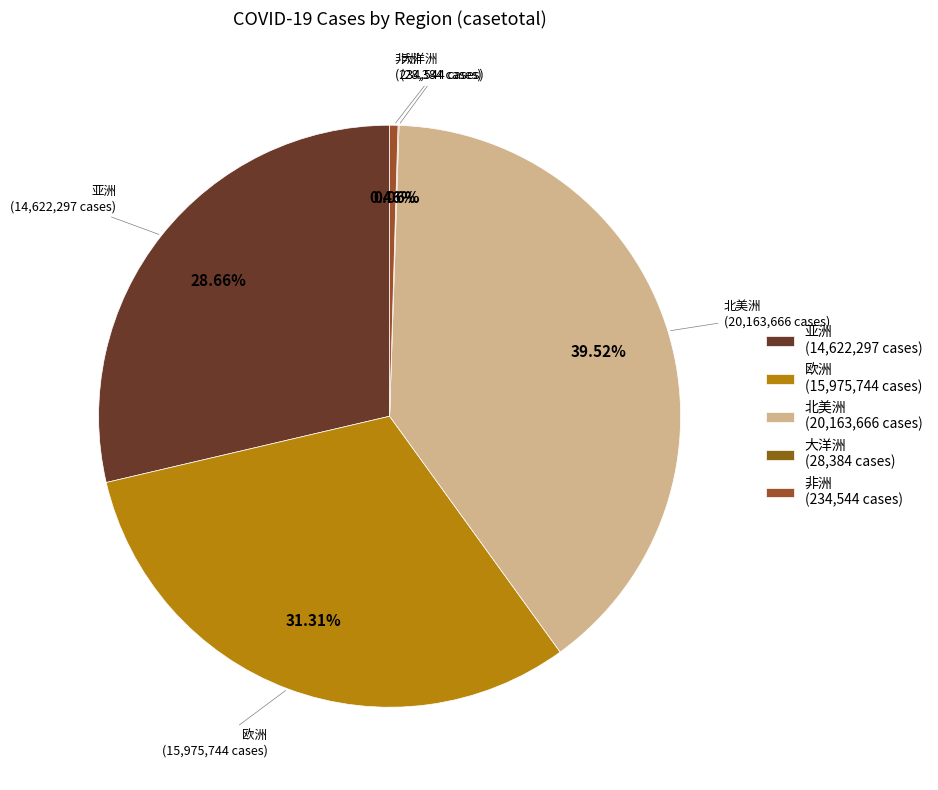

Is 欧洲 (15,975,744 cases) the majority of the pie?

No